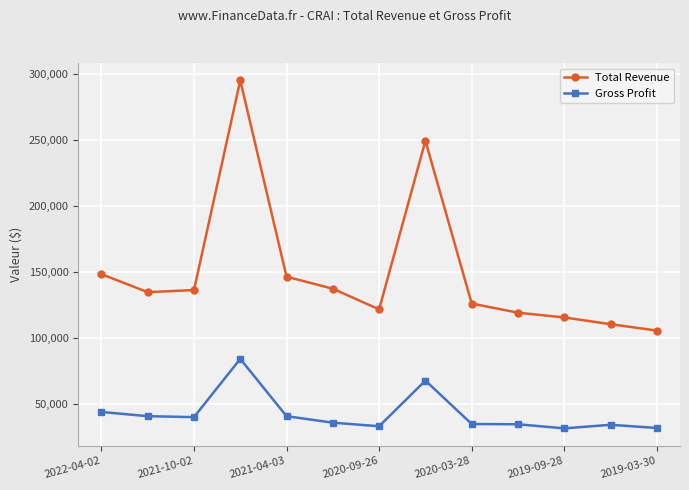

At how many categories does at least one series exceed 48016?

13